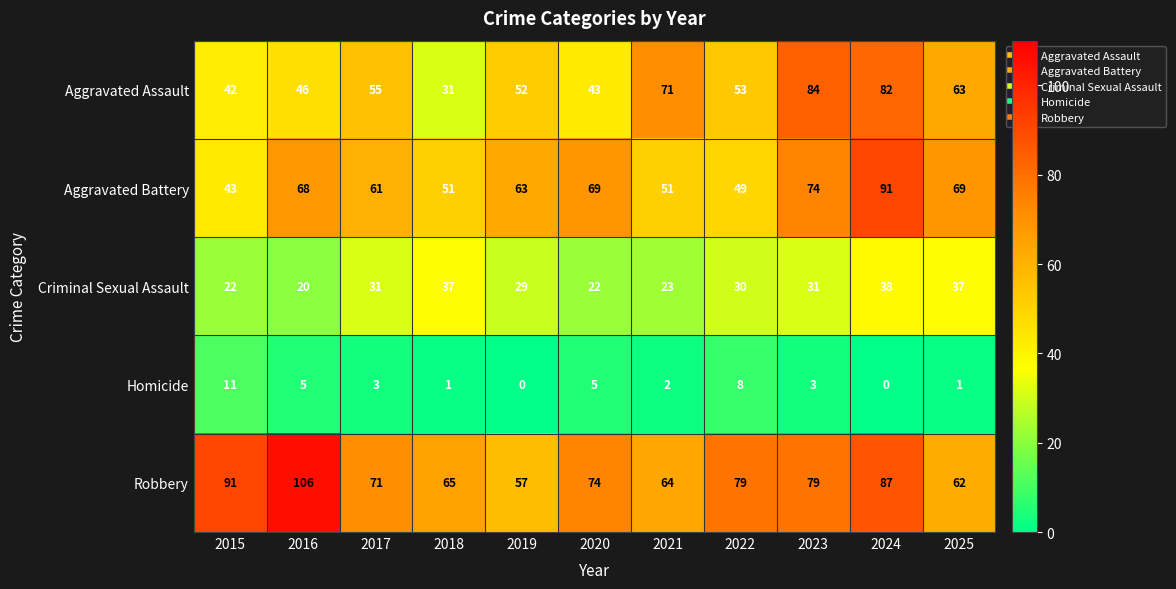

What value does the Criminal Sexual Assault series have at 2024, to the nearest 10?

40